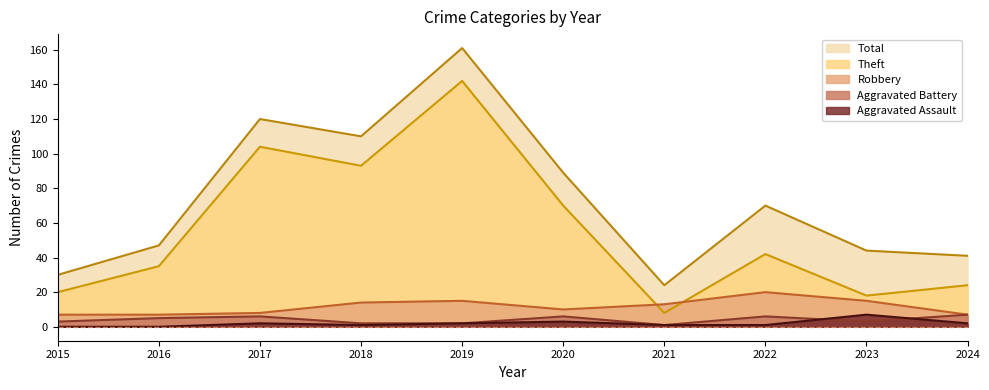

True or false: Theft and Aggravated Battery intersect in this chart.

False